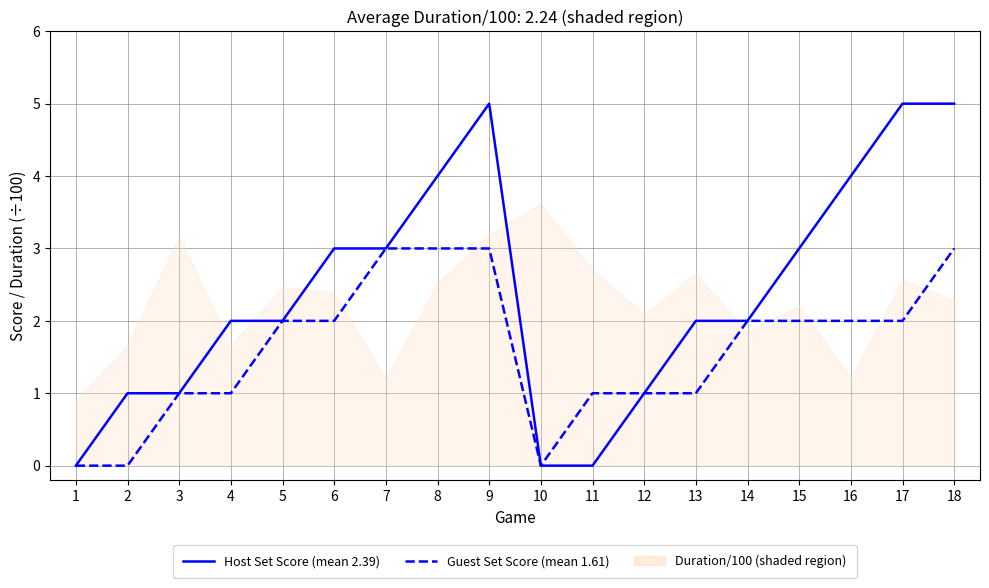

Count the Guest Set Score (mean 1.61) values in the range 1 to 2.

11